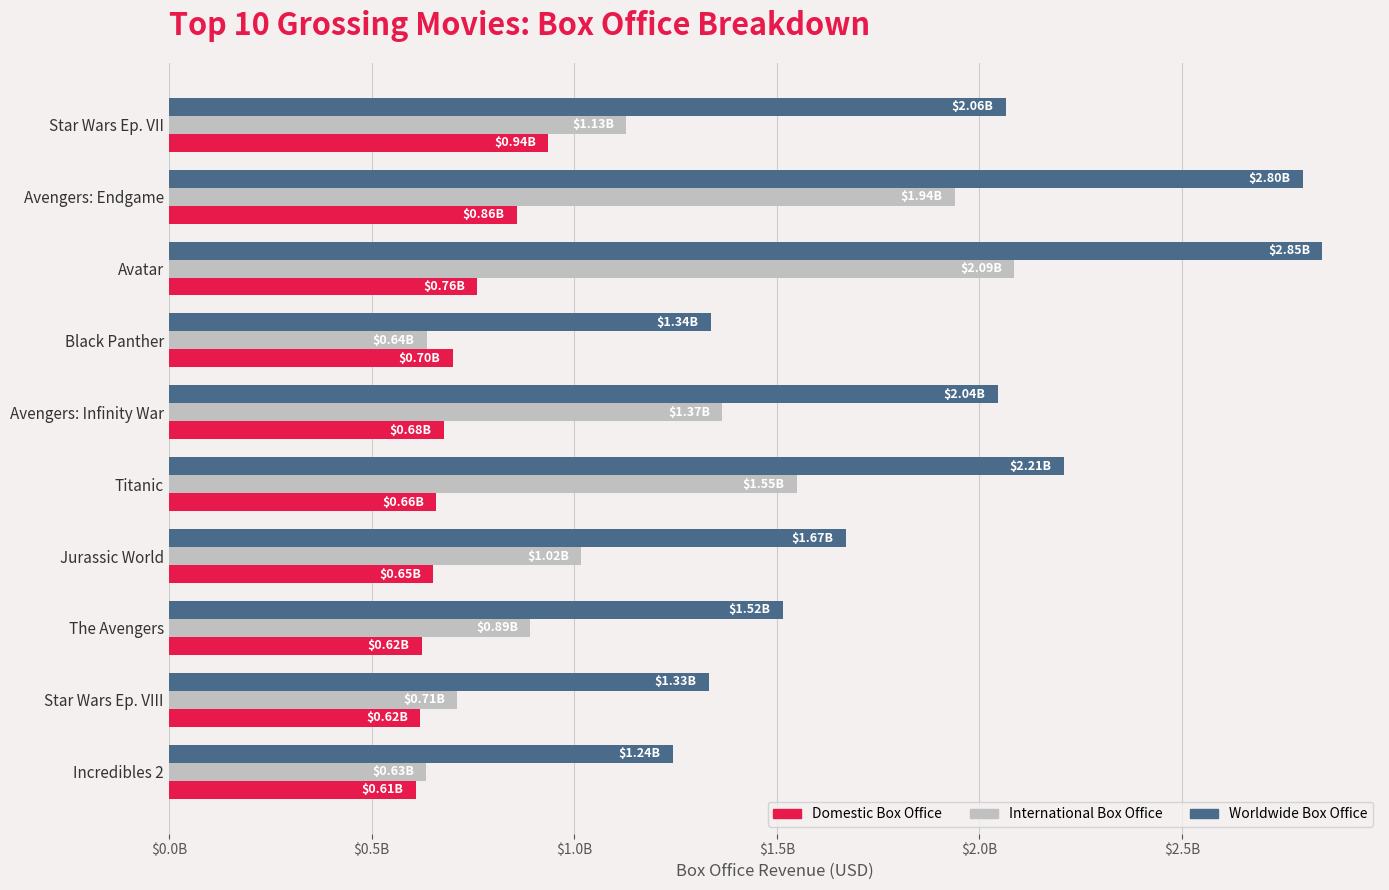

What are all the series names shown in the legend?

Domestic Box Office, International Box Office, Worldwide Box Office